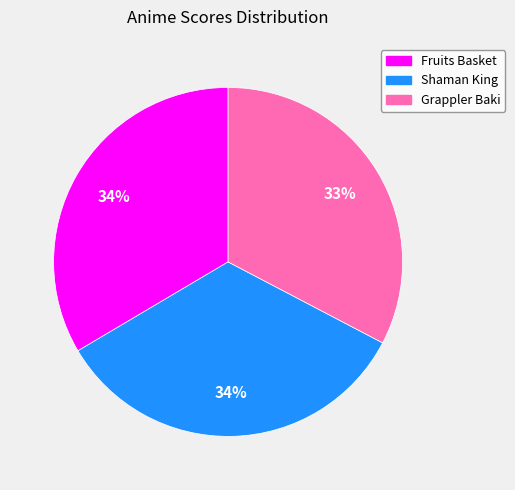

Which category has the smallest portion of the pie?

Grappler Baki